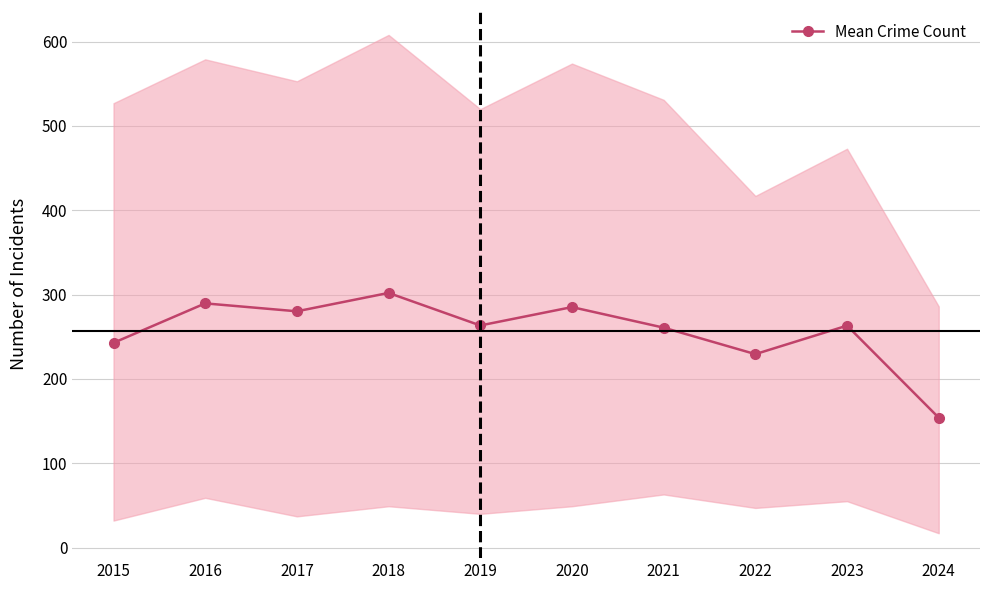

Reading left to right, transcribe all the data shown in this chart.

2015=242.8	2016=289.6	2017=280.2	2018=302.0	2019=263.4	2020=285.2	2021=260.8	2022=229.4	2023=263.2	2024=154.0